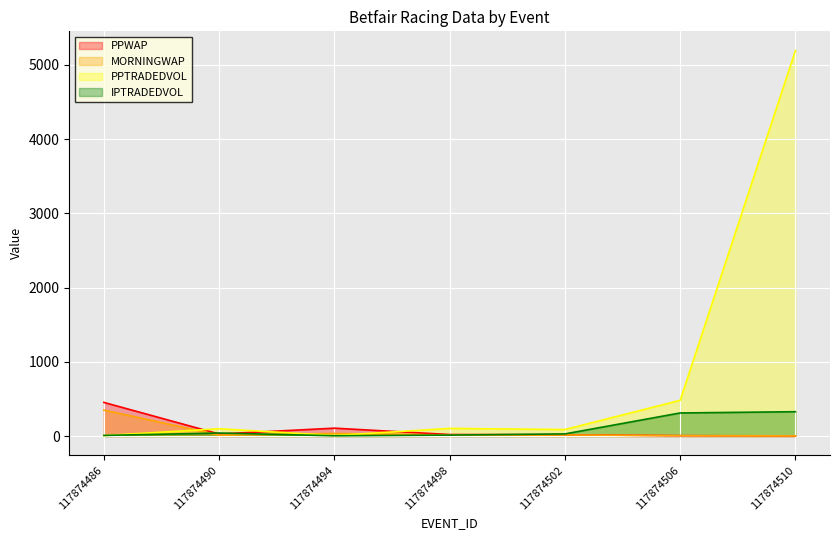

What is the difference between the MORNINGWAP values at 117874486 and 117874490?

337.0